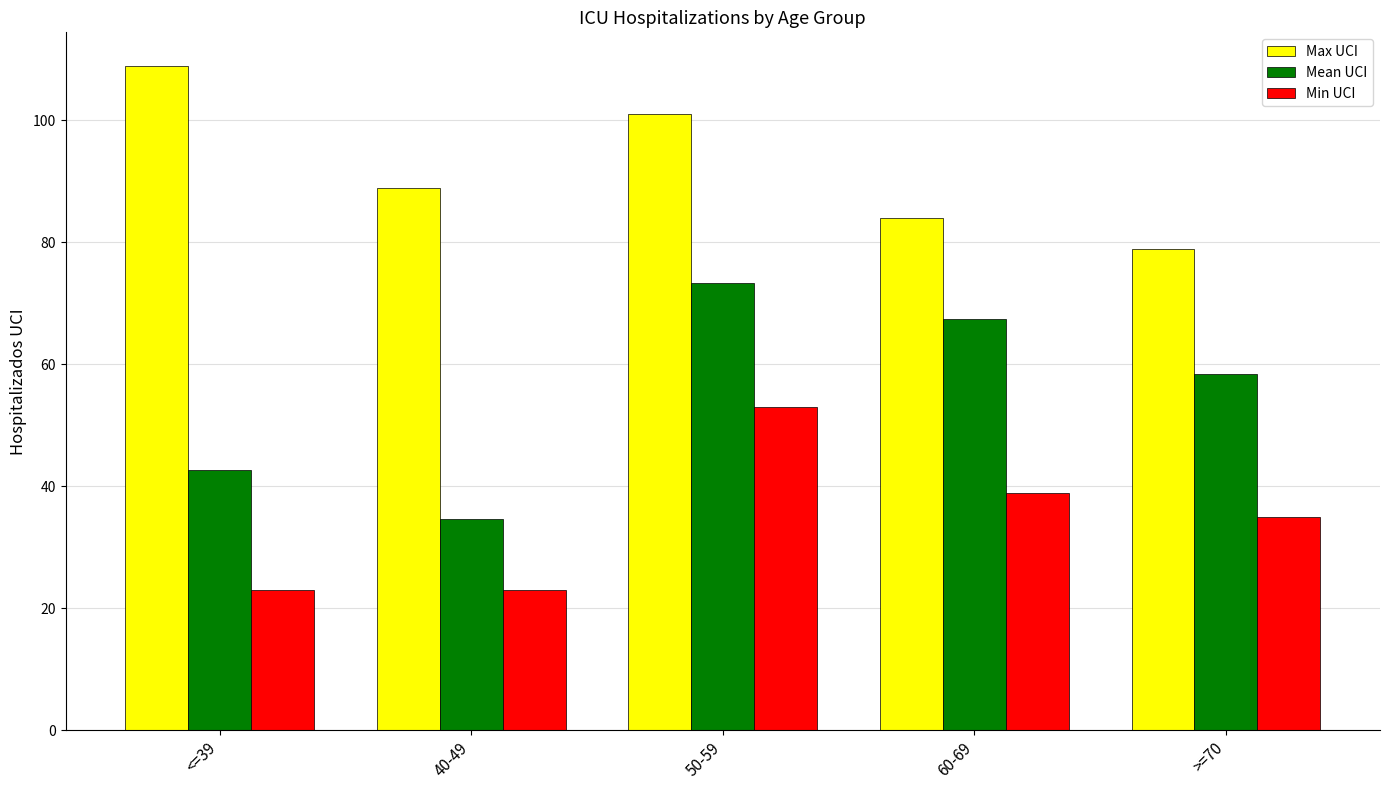

Count the number of data series in this chart.

3